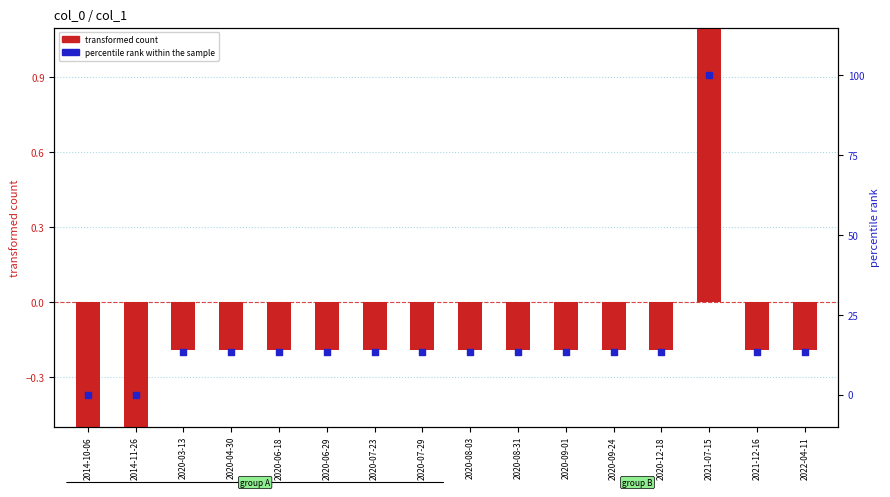

Is the value of percentile rank within the sample at 2020-09-01 greater than the value of transformed count at 2020-07-23?

Yes